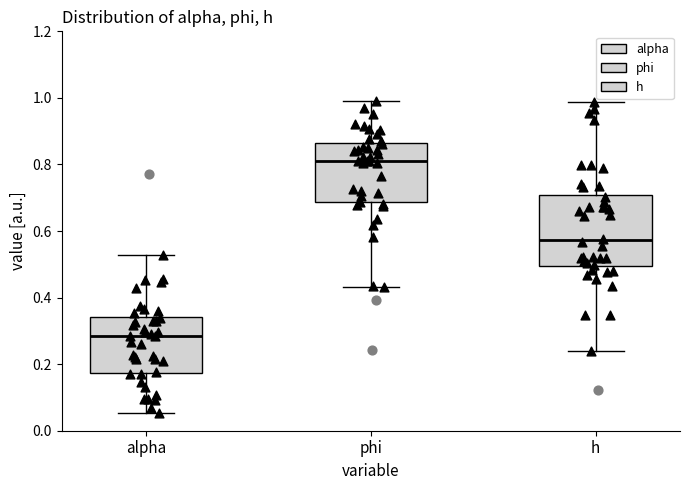

Where does the lower whisker of the box for h end on the y-axis? The values are not printed on the chart, so give them approximately, as read against the axis.

0.24